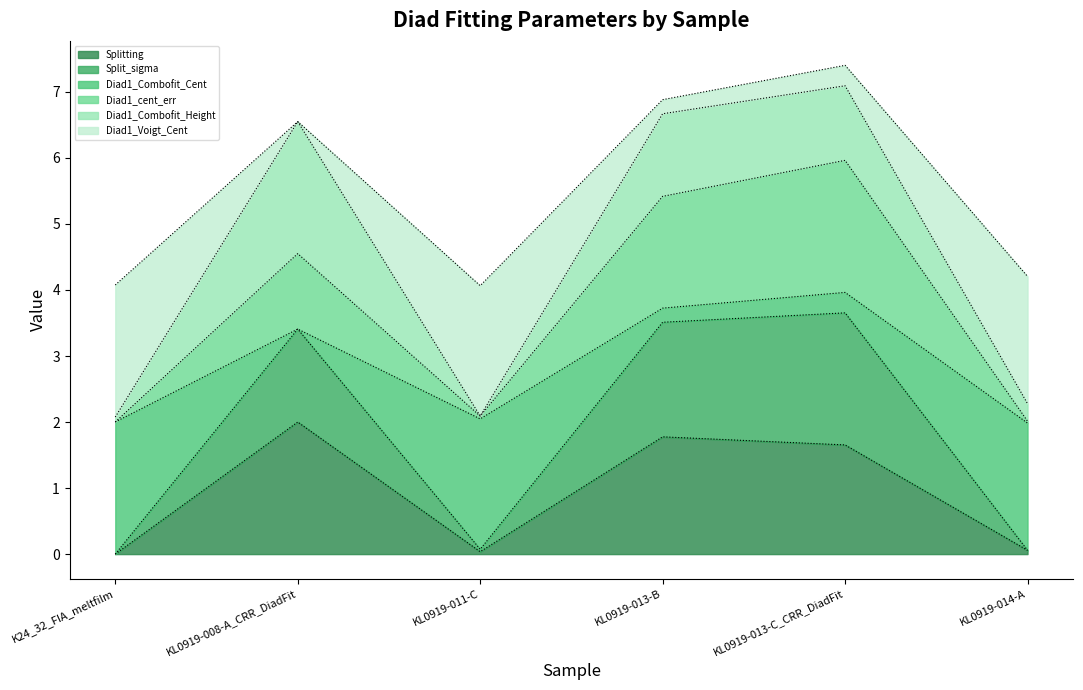

True or false: Split_sigma has more than 2 points higher than both neighbors.

False